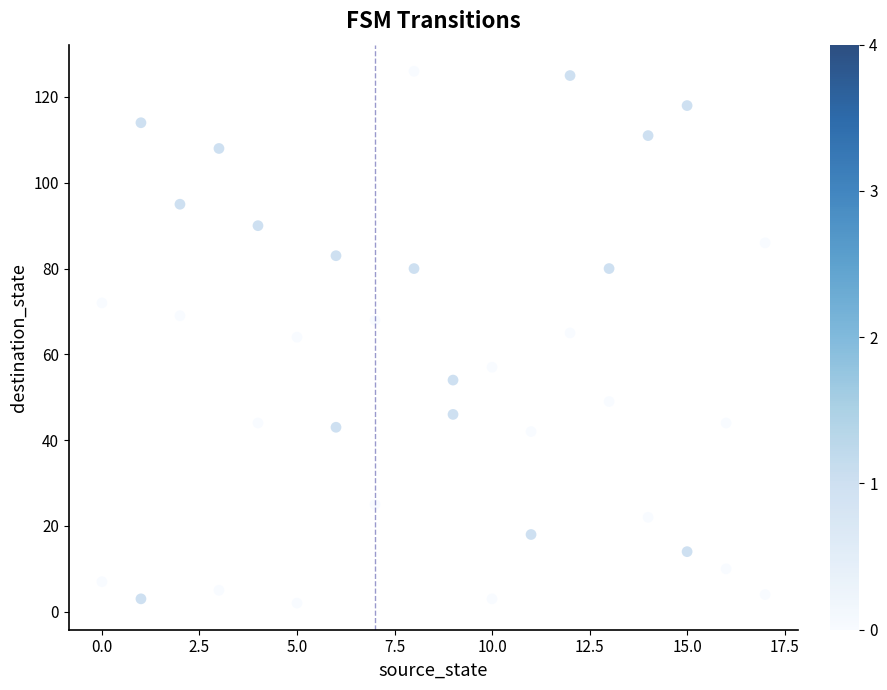

What is the range of X values (max minus min)?

17